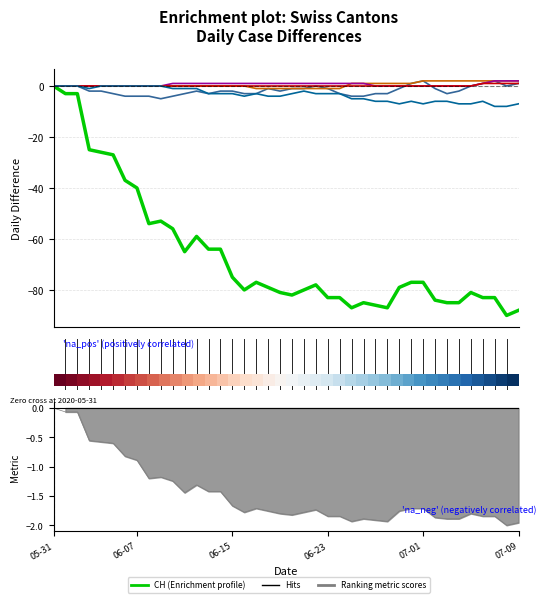

How many positive values does the BL series have?

4